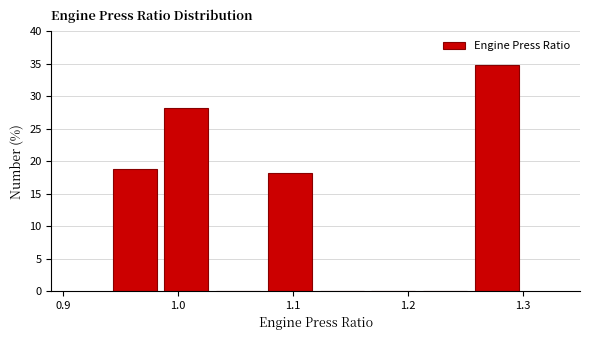

Reading left to right, transcribe this chart: for each bar, give the range it covers on the x-axis and its height. Neither the bar edges nor the heights are printed on the chart, so give them approximately, as read against the axes.

0.940 to 0.985: 19
0.985 to 1.030: 28
1.030 to 1.075: 0
1.075 to 1.120: 18
1.120 to 1.165: 0
1.165 to 1.210: 0
1.210 to 1.255: 0
1.255 to 1.300: 35